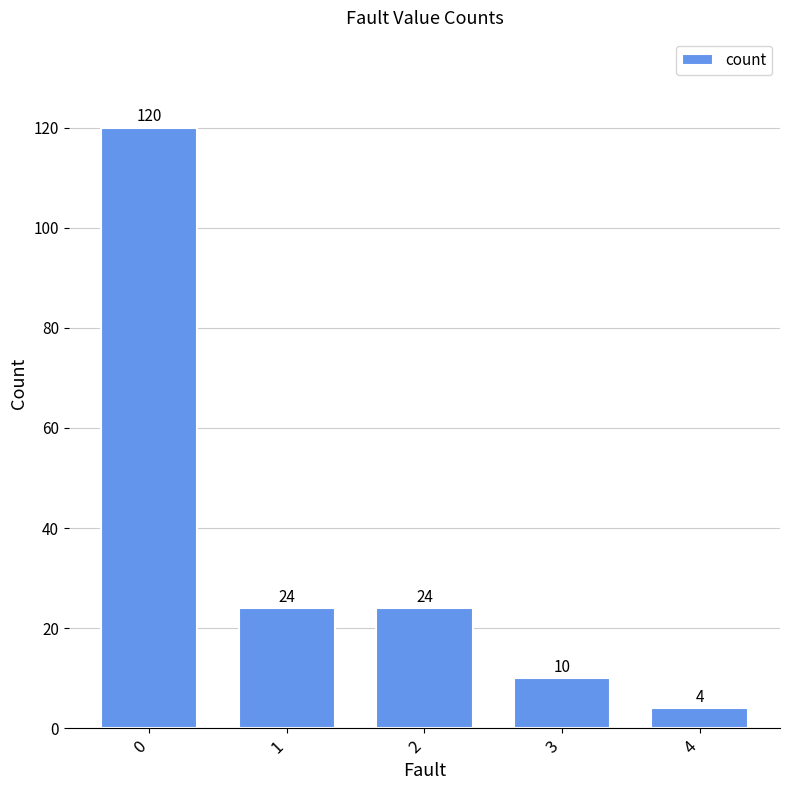

Read the value at 0, to the nearest 5.

120